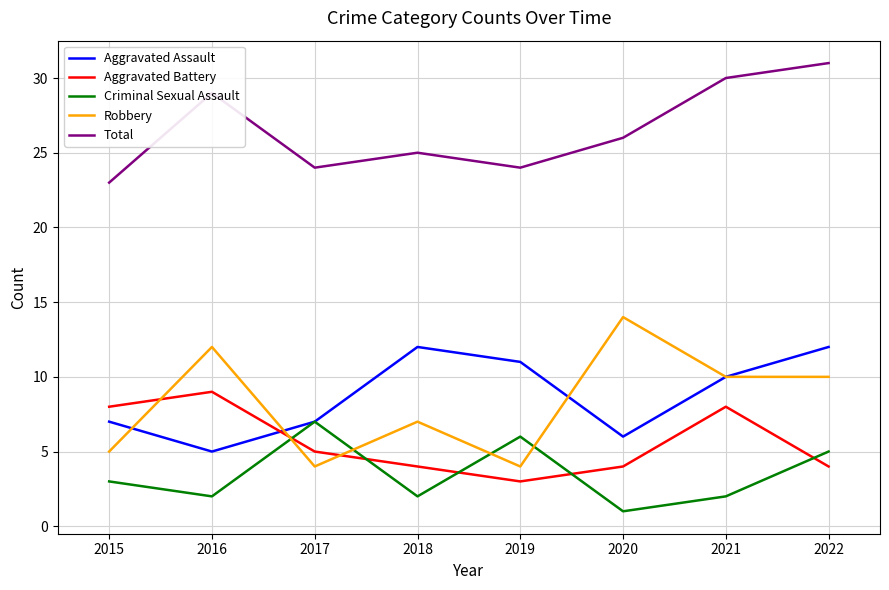

True or false: Aggravated Assault has more than 2 interior local peaks.

False